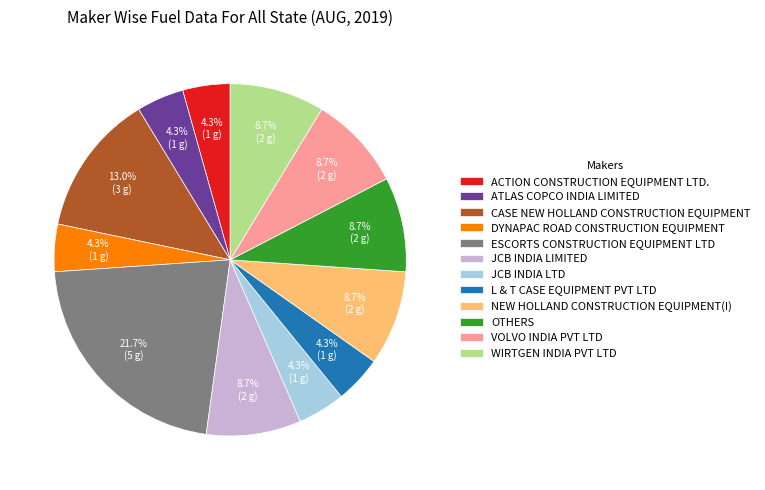

Is L & T CASE EQUIPMENT PVT LTD the majority of the pie?

No